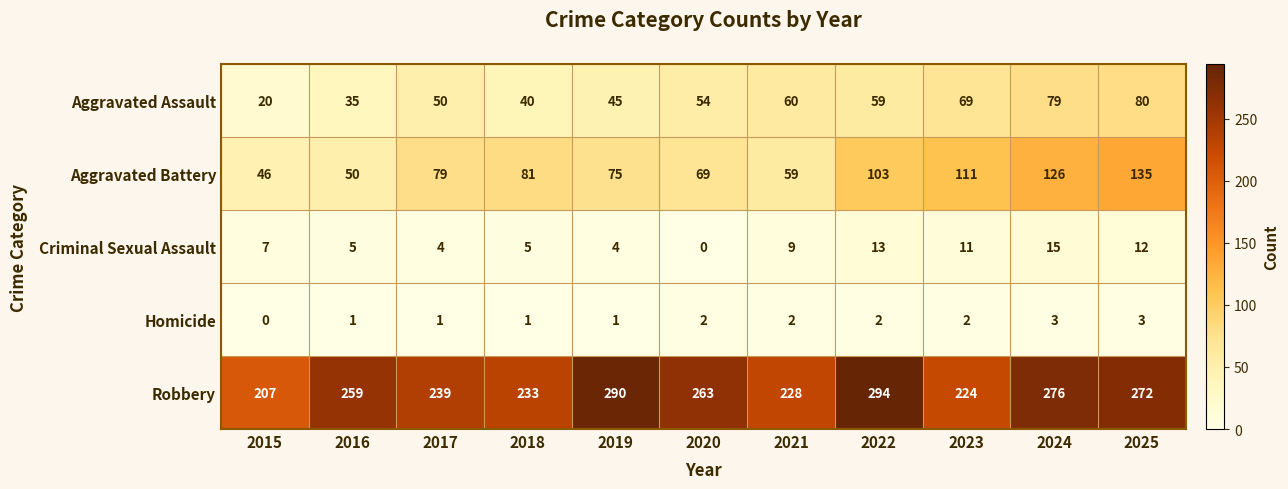

How many data points in Criminal Sexual Assault are less than 7?

5